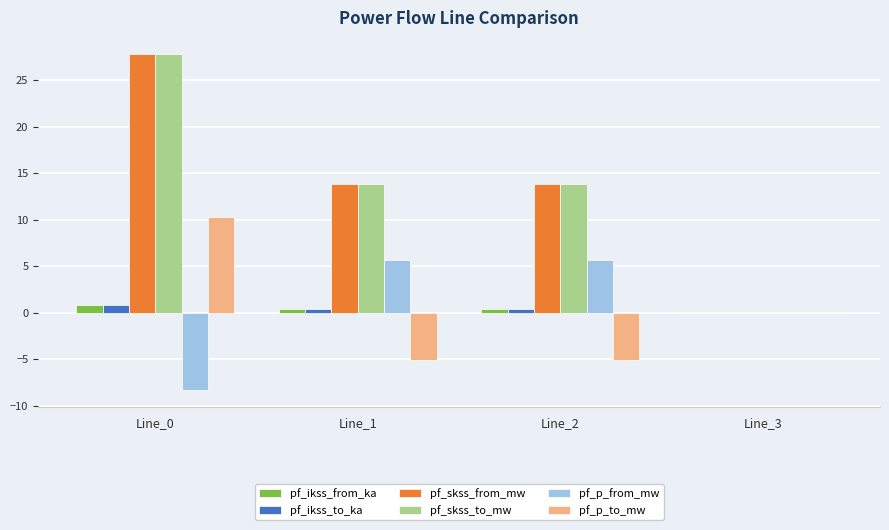

How many groups of bars are there?

4